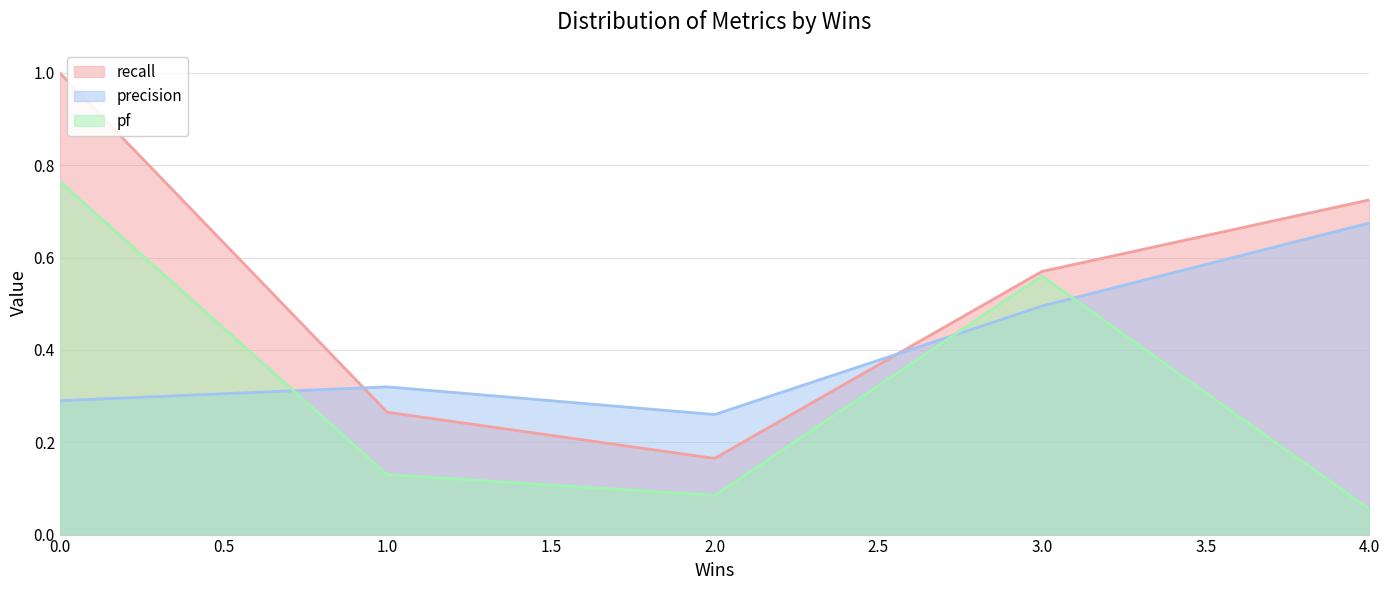

What is the average value of the precision series?

0.4